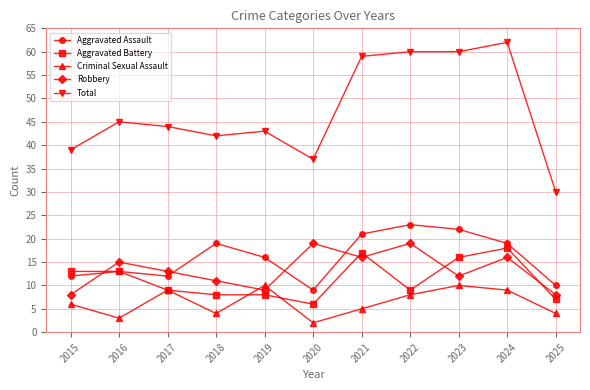

Count the number of data series in this chart.

5